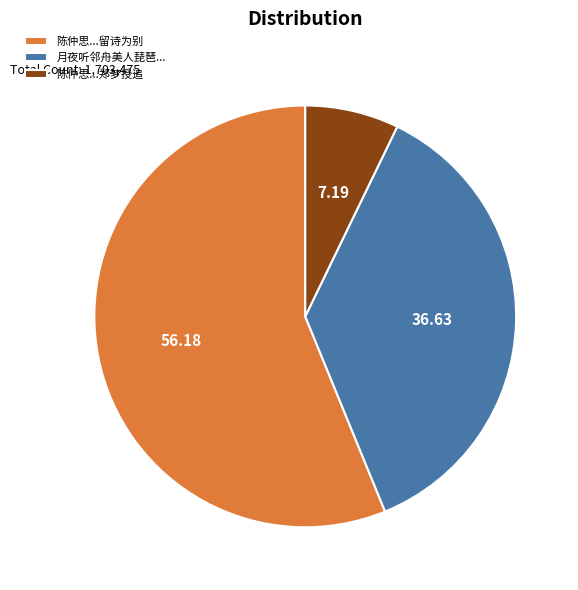

How many slices are in this pie chart?

3